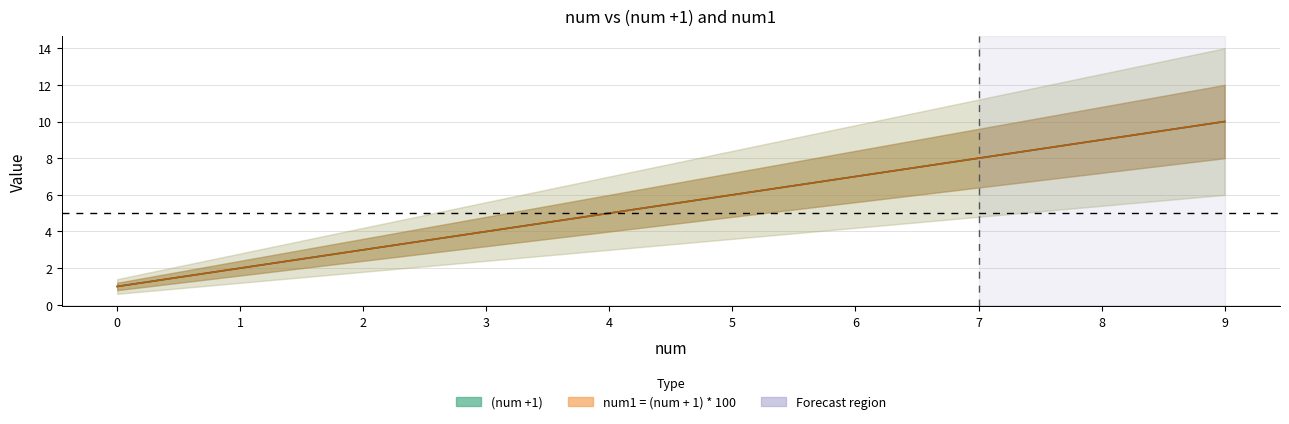

What is the minimum value for (num +1)?

1